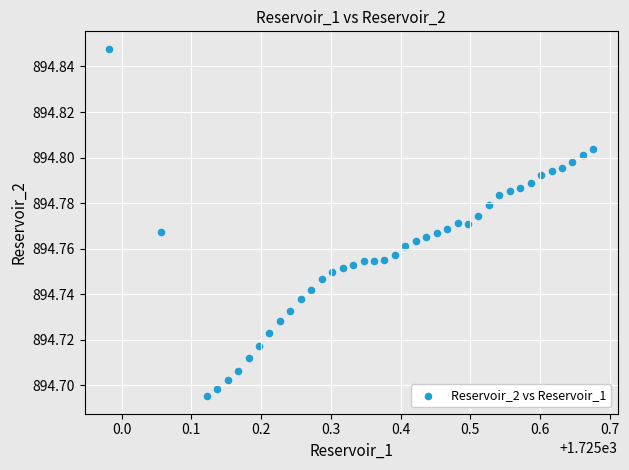

What is the range of X values (max minus min)?

0.7